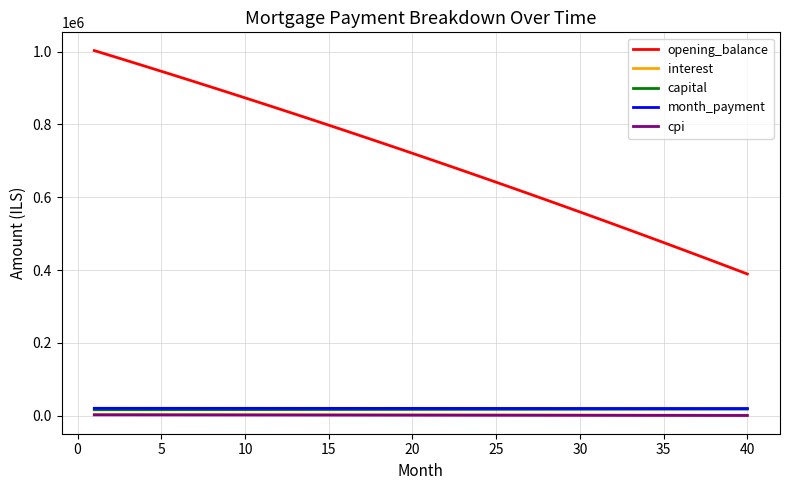

Which series has the largest total across all categories?

opening_balance